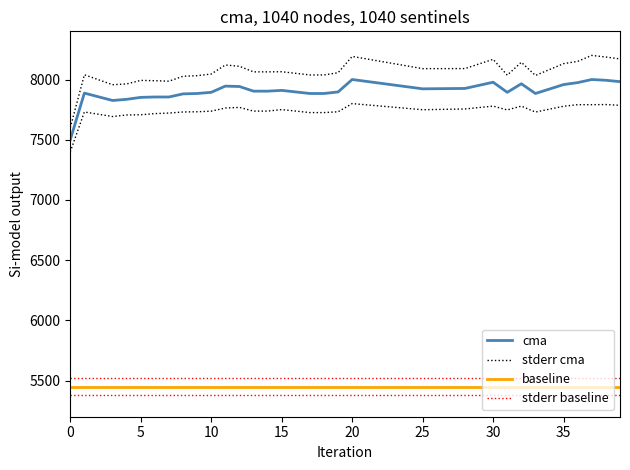

True or false: stderr baseline and stderr cma intersect in this chart.

False